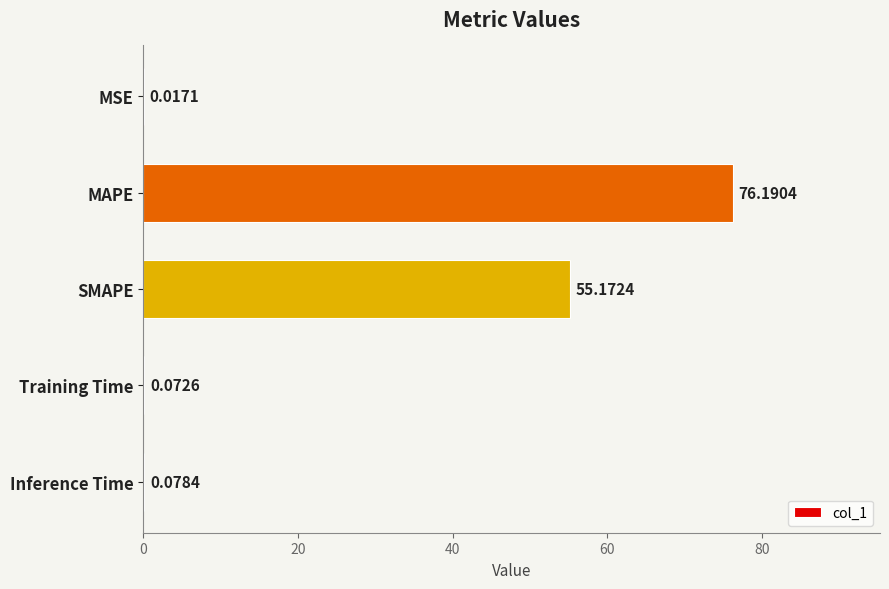

Which label corresponds to the largest value in the chart?

MAPE